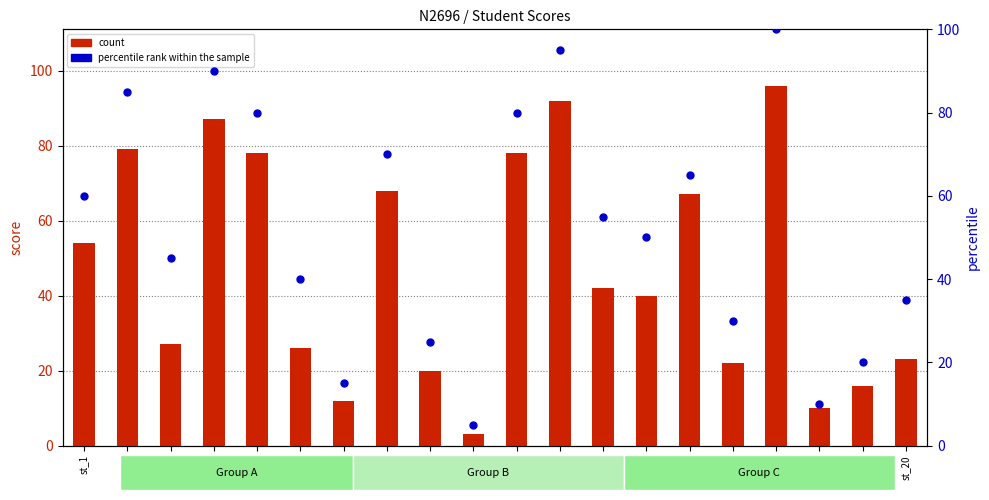

What are all the series names shown in the legend?

count, percentile rank within the sample